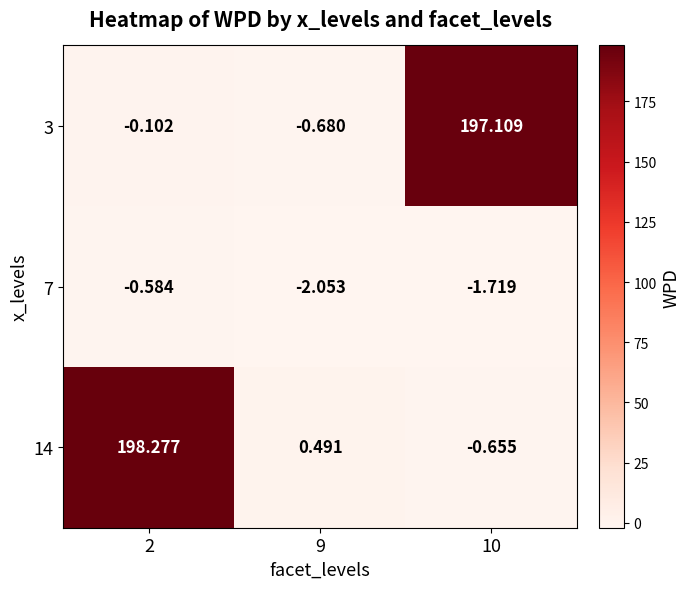

Is the value of 3 at 10 greater than the value of 7 at 2?

Yes